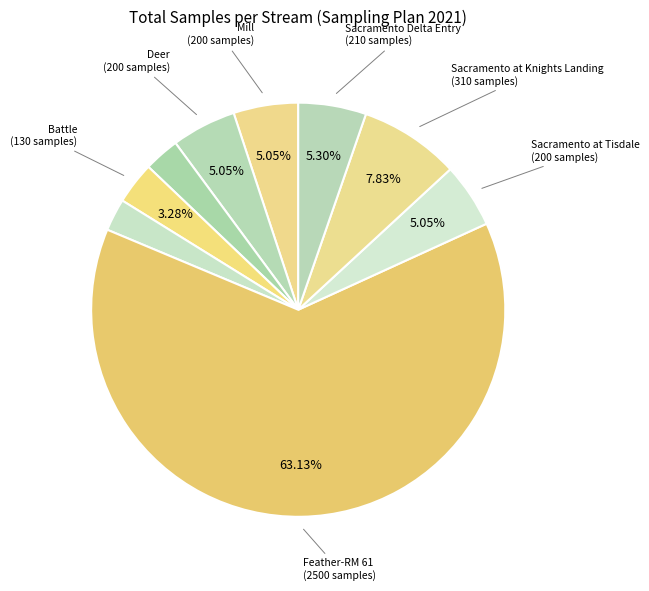

How many segments does this pie chart have?

9